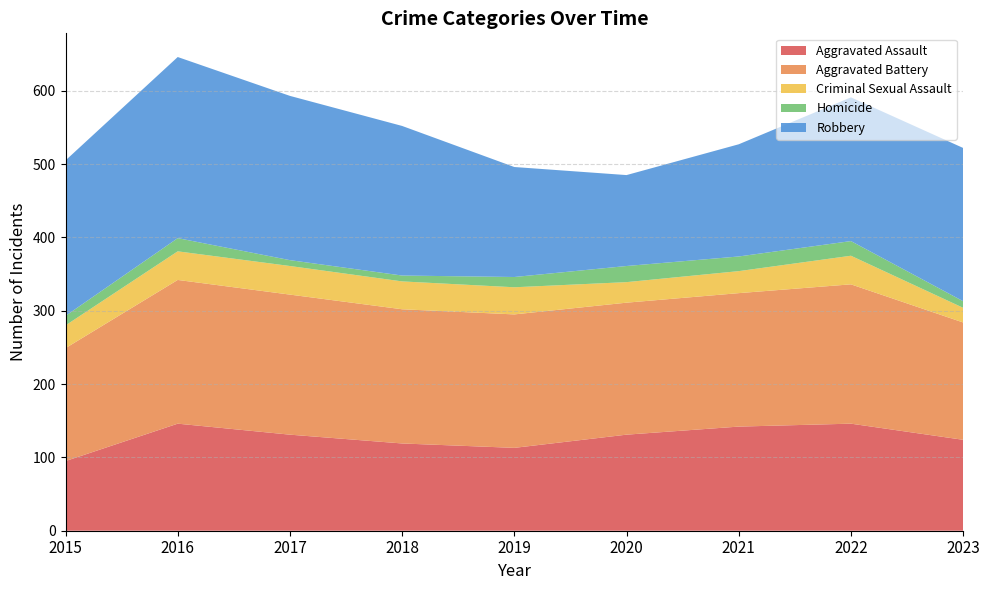

Reading left to right, extract all data points from this chart.

Aggravated Assault: 95	146	131	119	113	131	142	146	124
Aggravated Battery: 154	196	191	183	182	180	182	190	160
Criminal Sexual Assault: 31	39	39	38	37	28	30	39	20
Homicide: 13	18	8	8	14	22	20	20	9
Robbery: 212	247	224	204	150	124	153	196	209